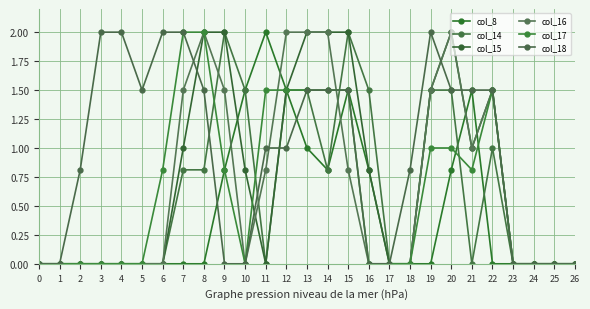

True or false: col_18 and col_8 cross at least once.

True